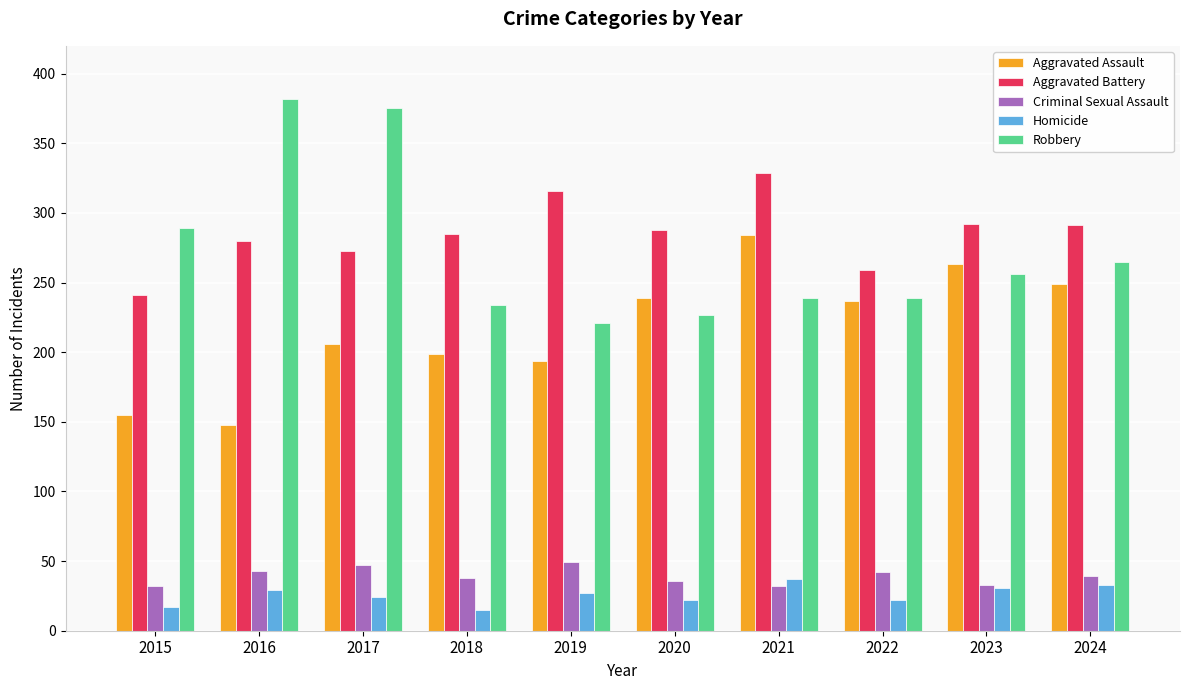

What is the sum of the Aggravated Assault values at 2021 and 2020?

523